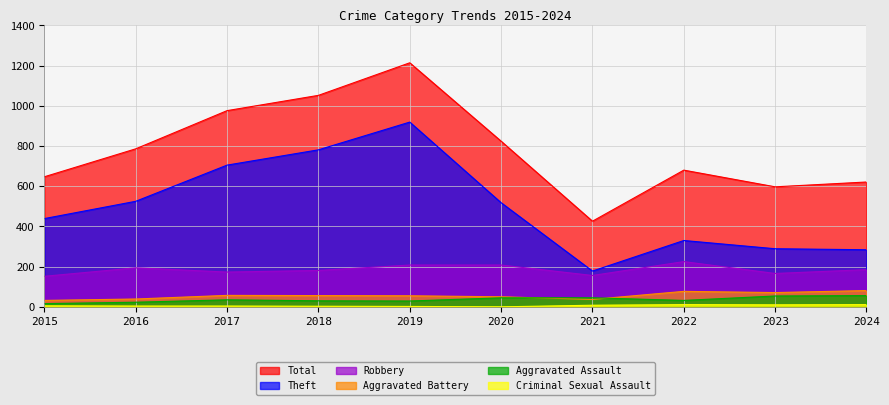

Count the number of data series in this chart.

6